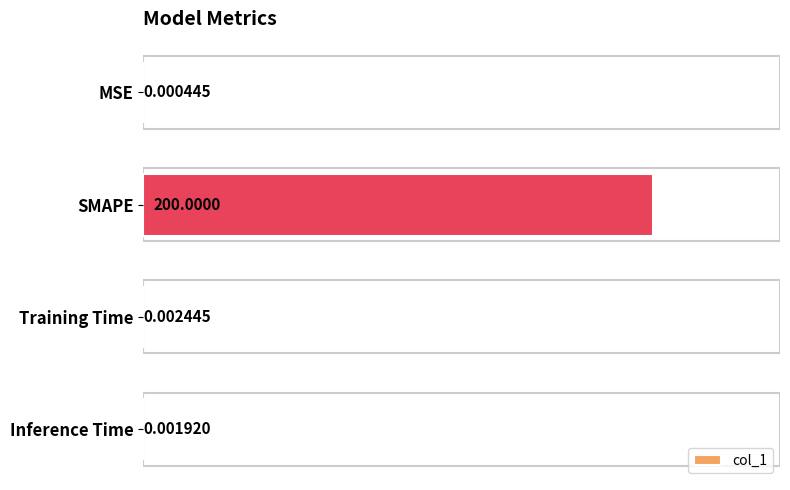

What is the change in value from MSE to SMAPE?

+200.0